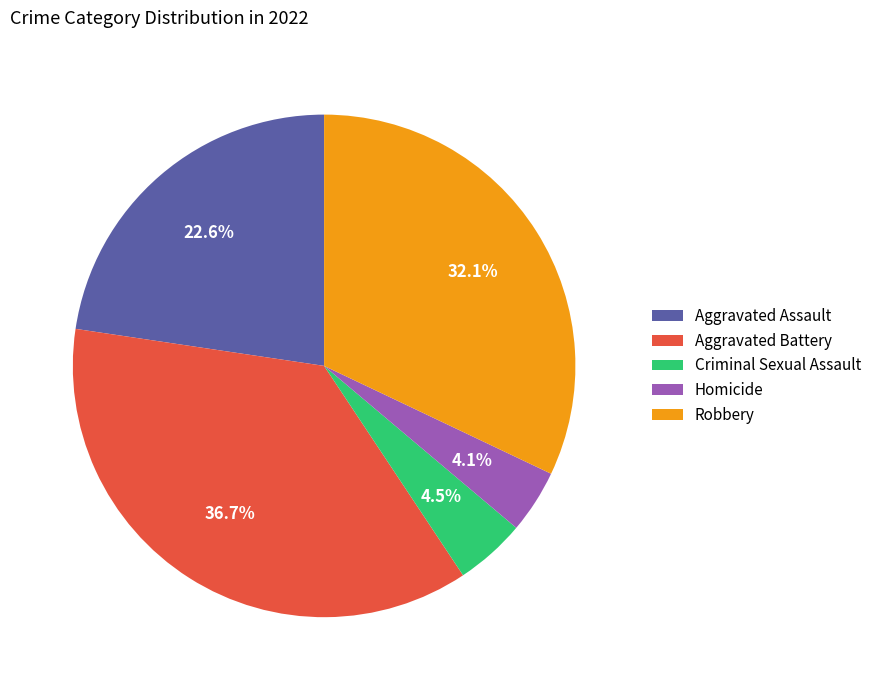

What is the ratio of the value at Robbery to the value at Homicide?

7.8